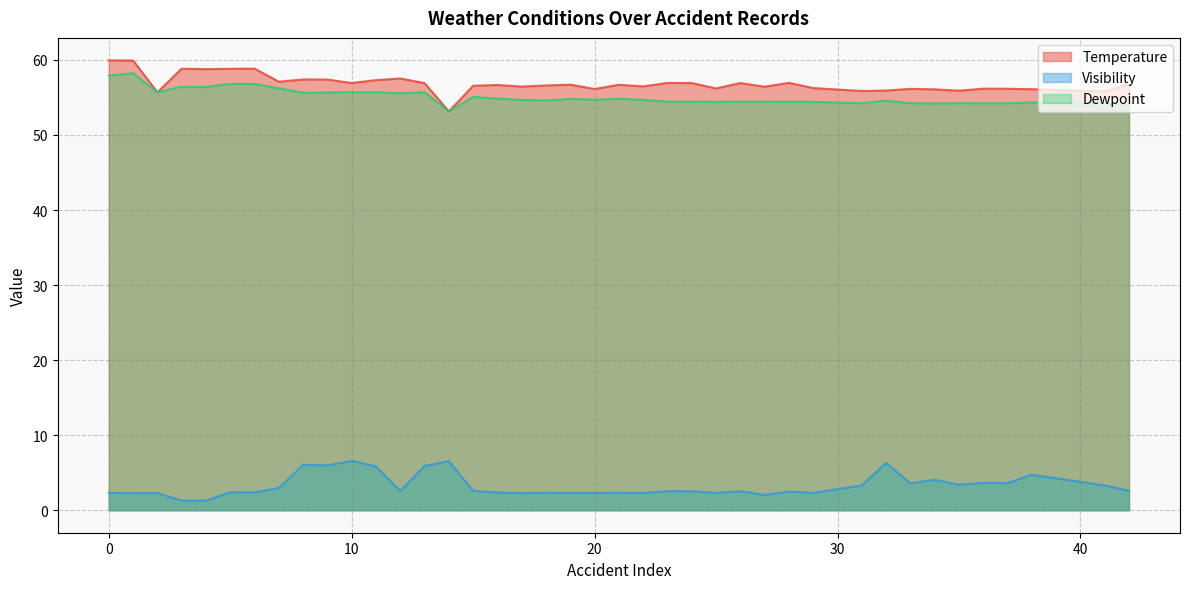

At which category does Temperature reach its first local peak?

3